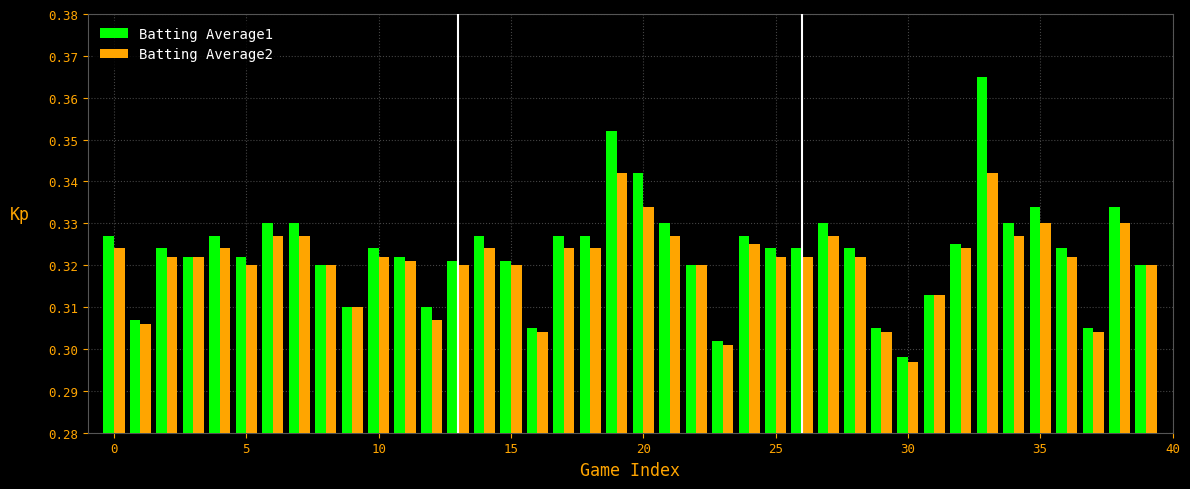

List the series in order of their peak value, lowest first.

Batting Average2, Batting Average1